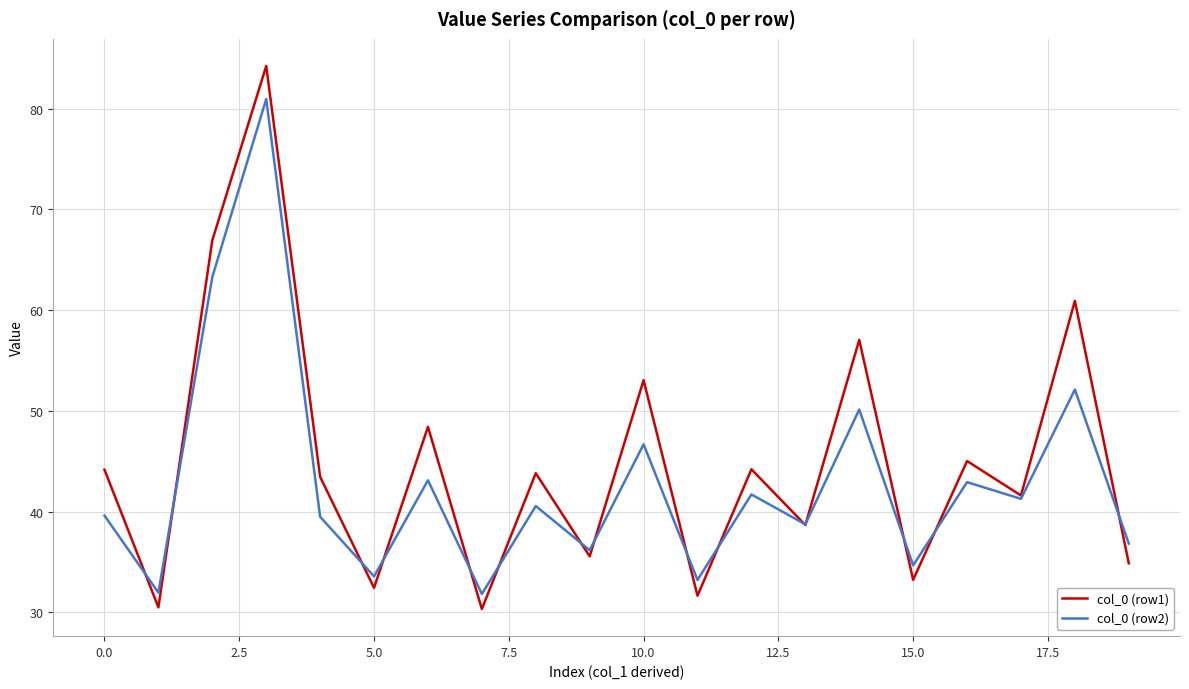

Which series has the largest range (max minus min)?

col_0 (row1)